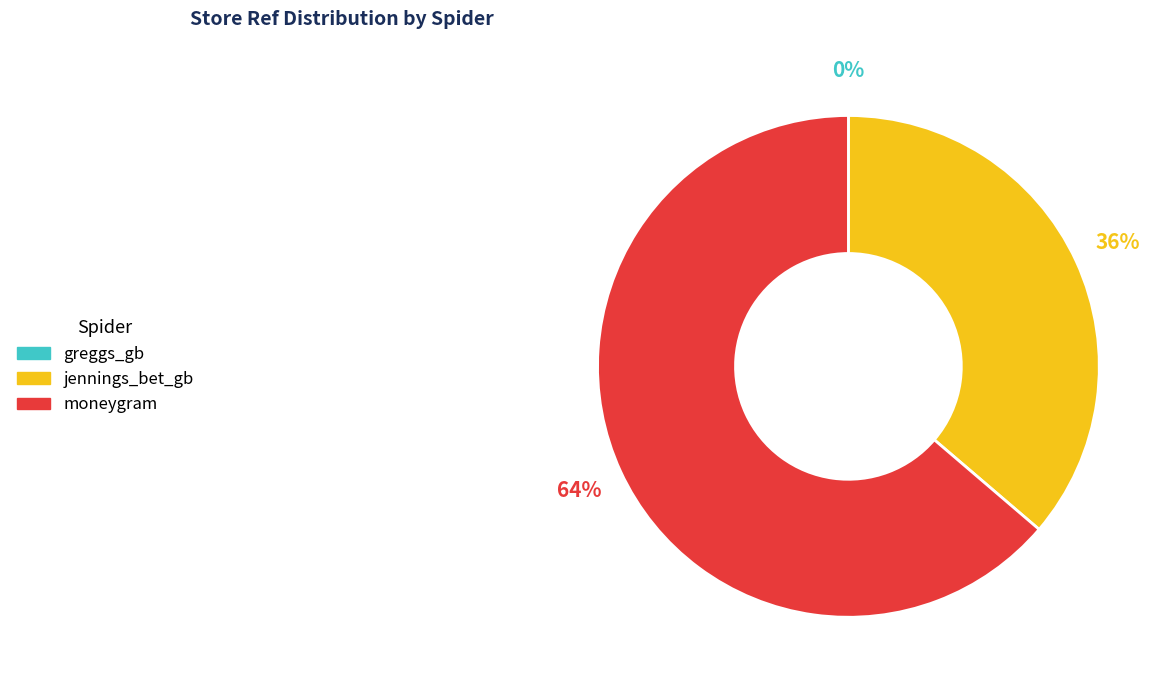

What is the majority slice?

moneygram